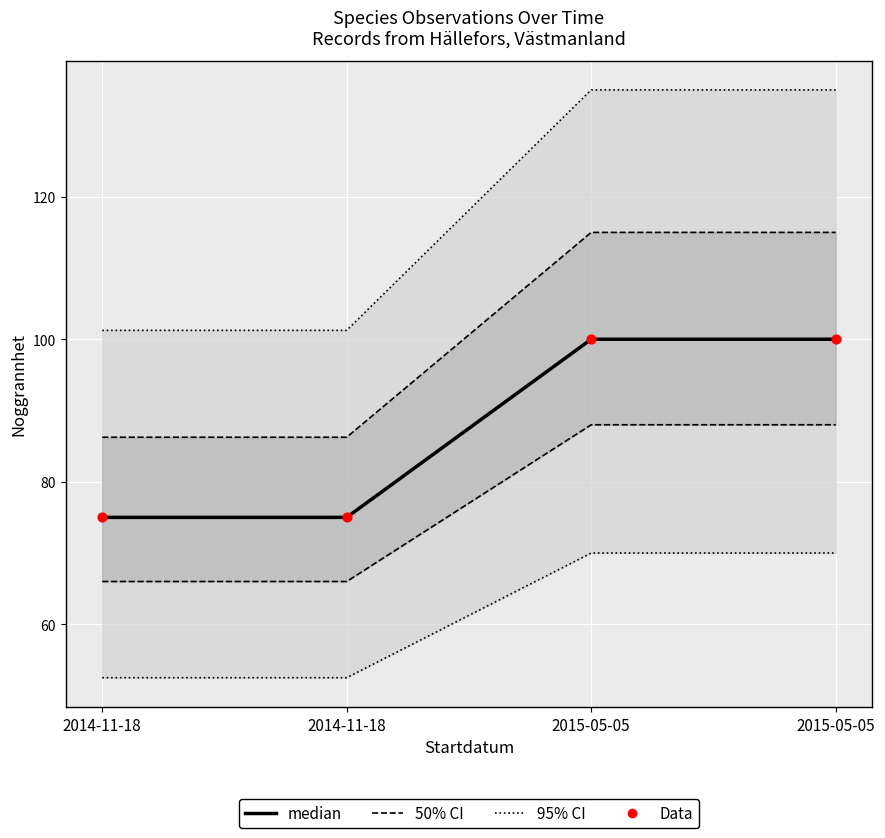

Is the value of median at 2015-05-05 greater than the value of Data at 2014-11-18?

Yes